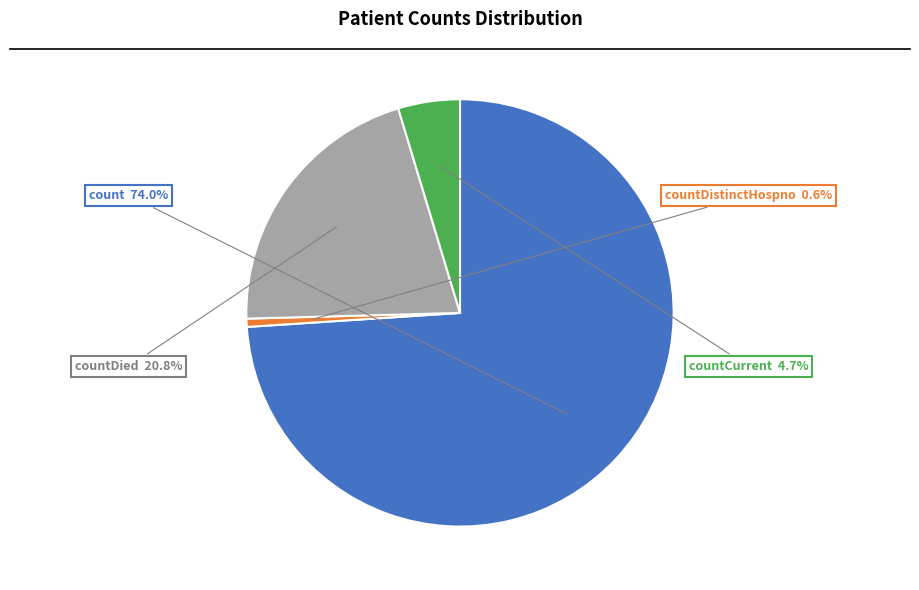

Rank the categories by value from highest to lowest.

count, countDied, countCurrent, countDistinctHospno